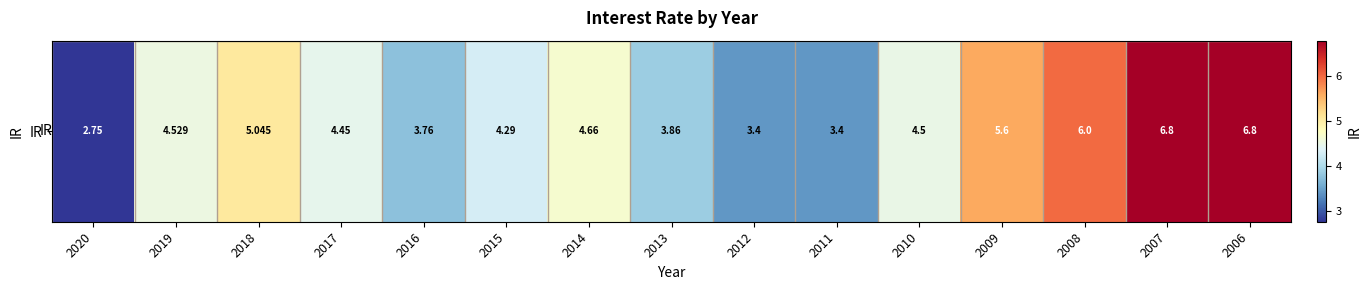

What is the ratio of the value at 2019 to the value at 2012?

1.3